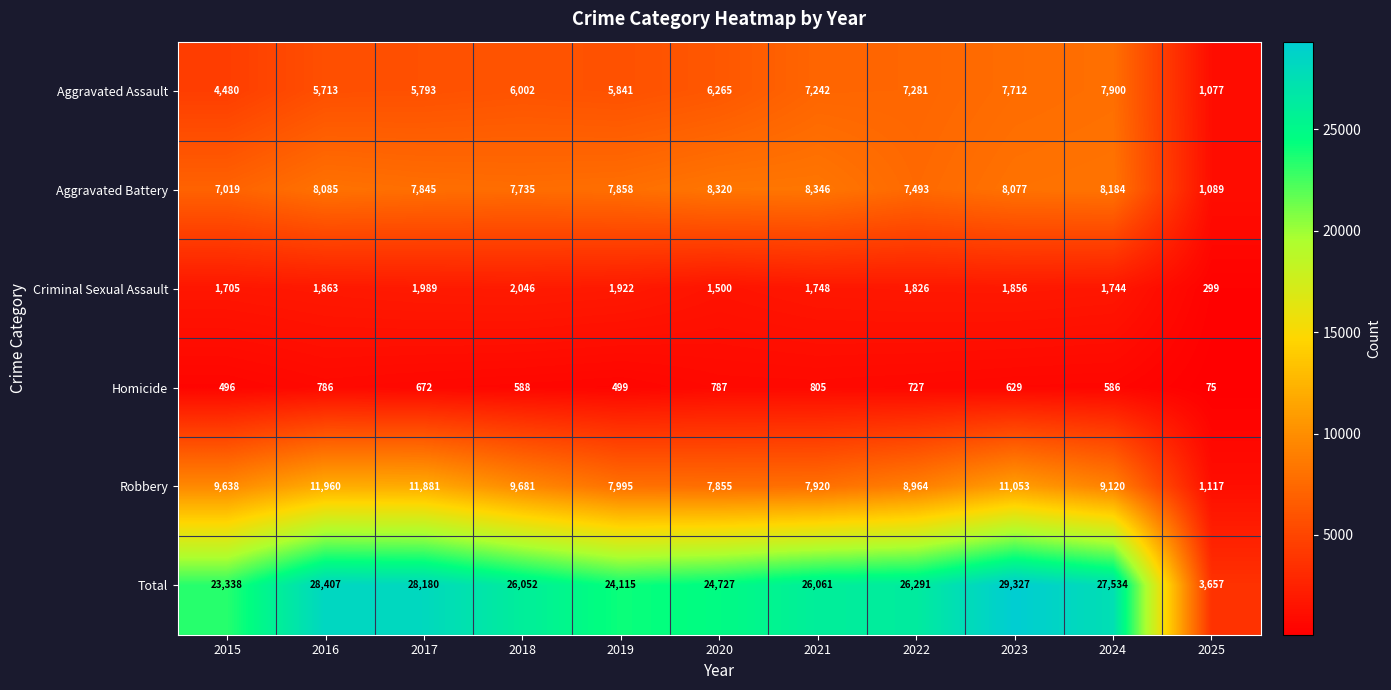

At how many categories does at least one series exceed 26535?

4